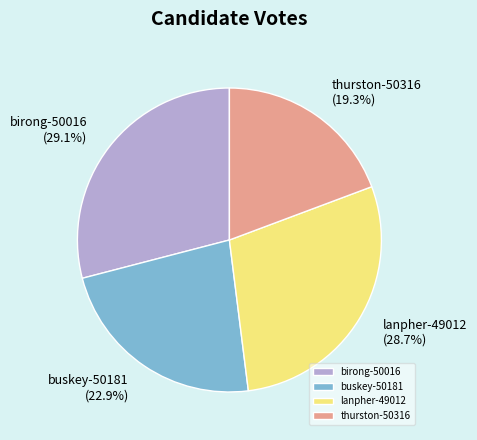

How many slices are in this pie chart?

4